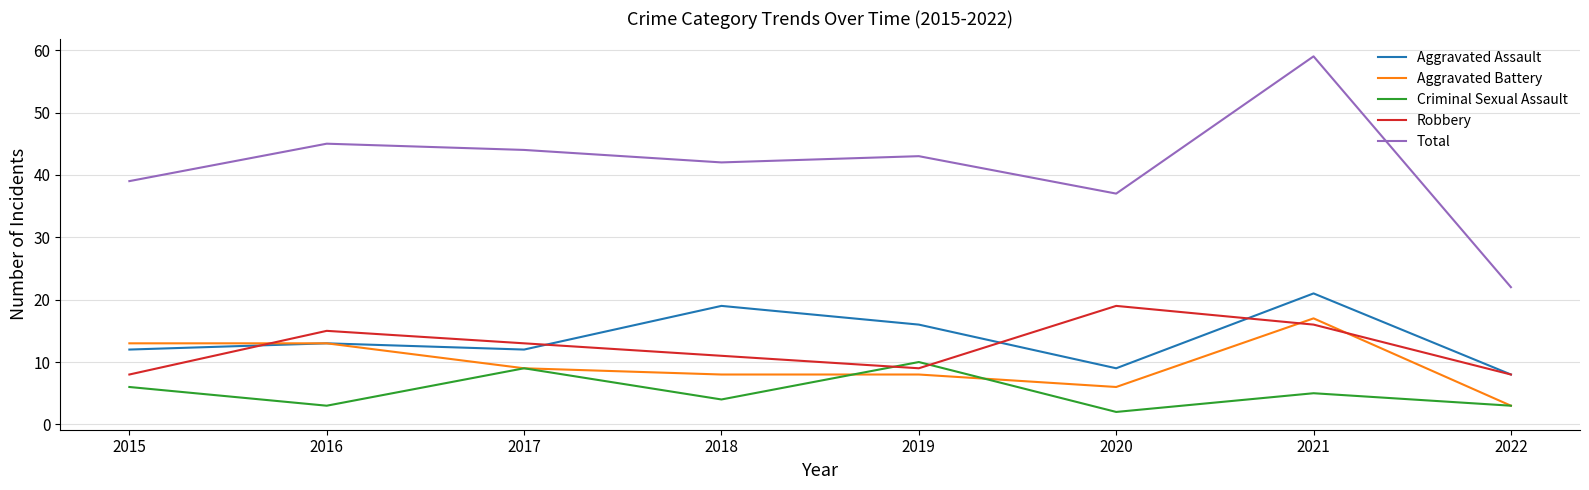

At which category is the sum across all series the highest?

2021